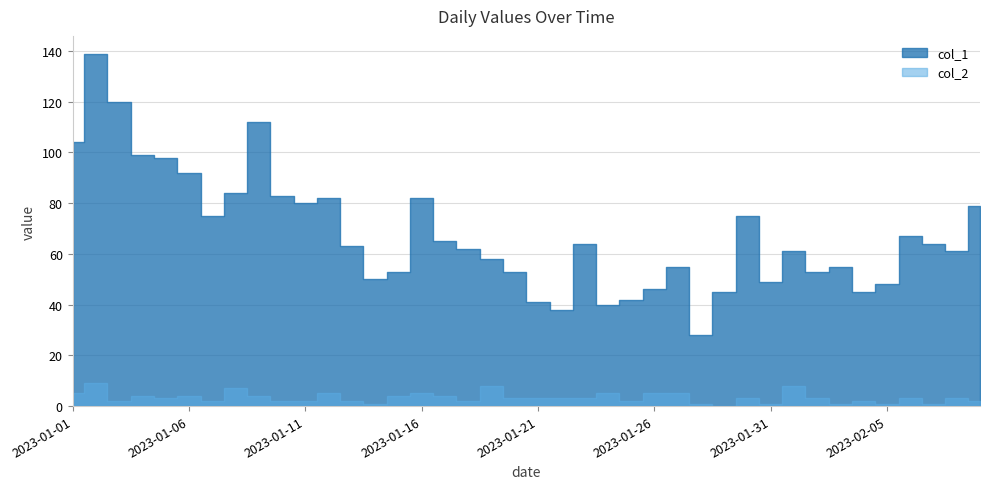

True or false: col_2 and col_1 intersect in this chart.

False